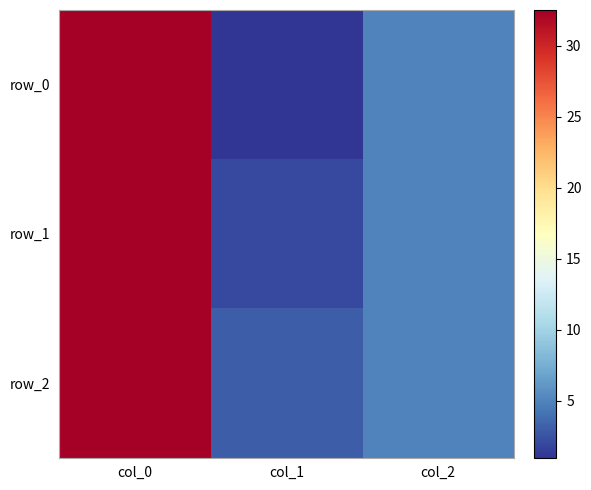

How many values in the row_0 series are below 5?

1